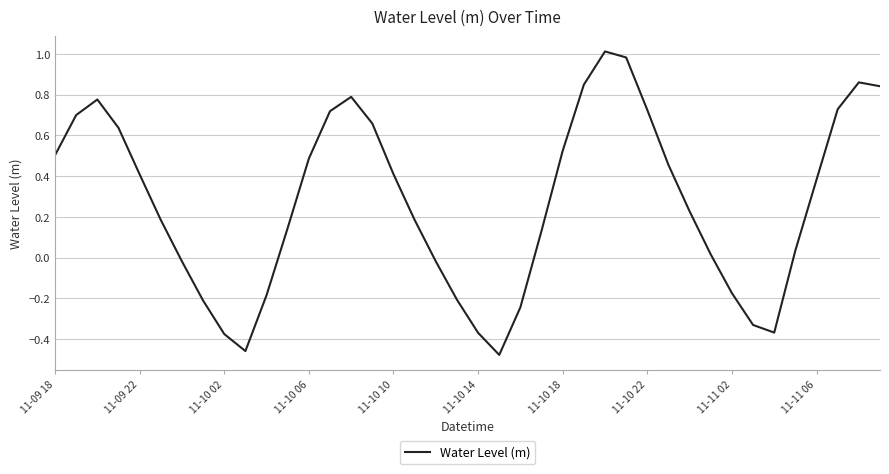

What is the difference between the maximum and minimum values?

1.5